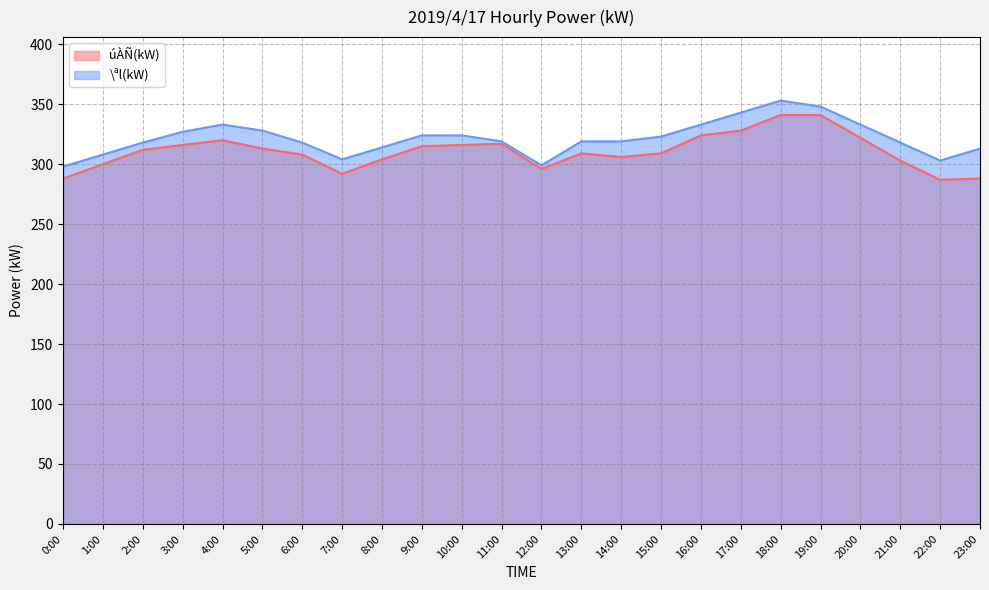

Is it true that úÀÑ(kW) equals 292 at 7:00?

True